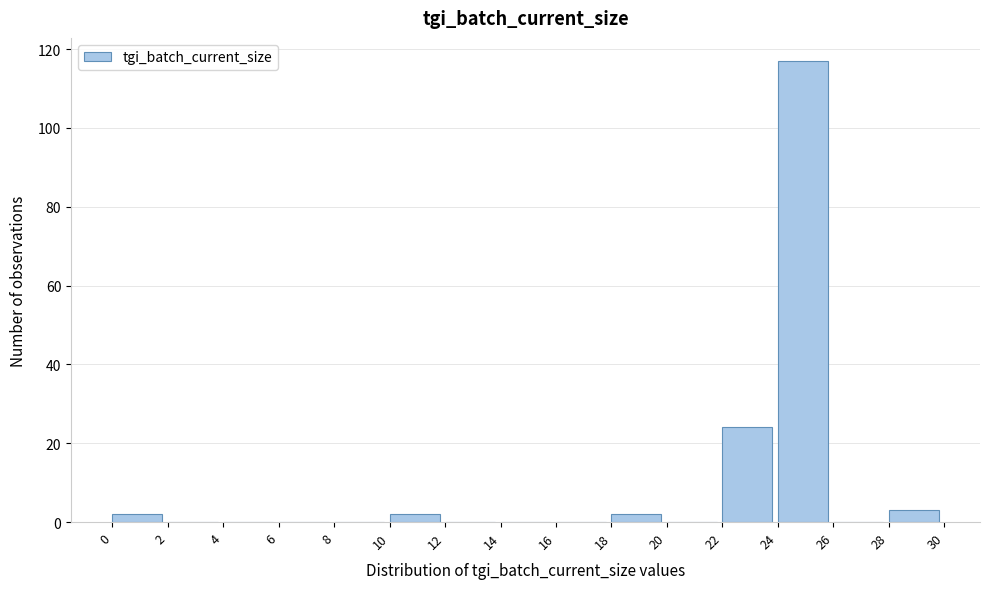

Over which range of the x-axis is the bar tallest?

24 to 26